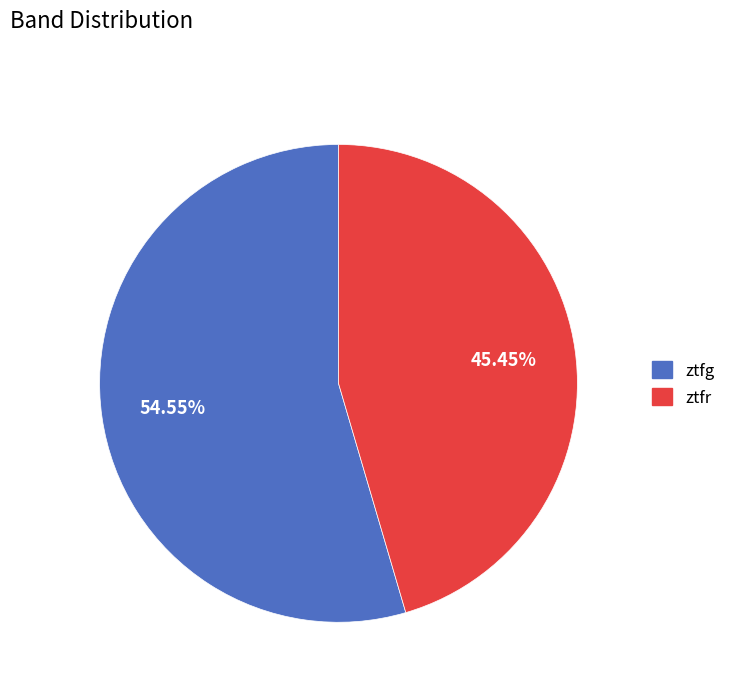

Combined, what portion of the pie is ztfr and ztfg?

100.0%